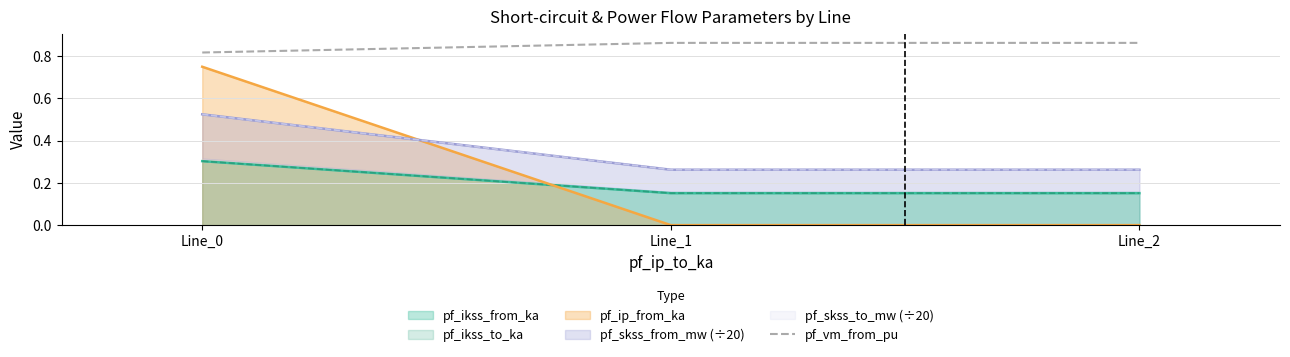

At which label is the value closest to 0?

Line_0